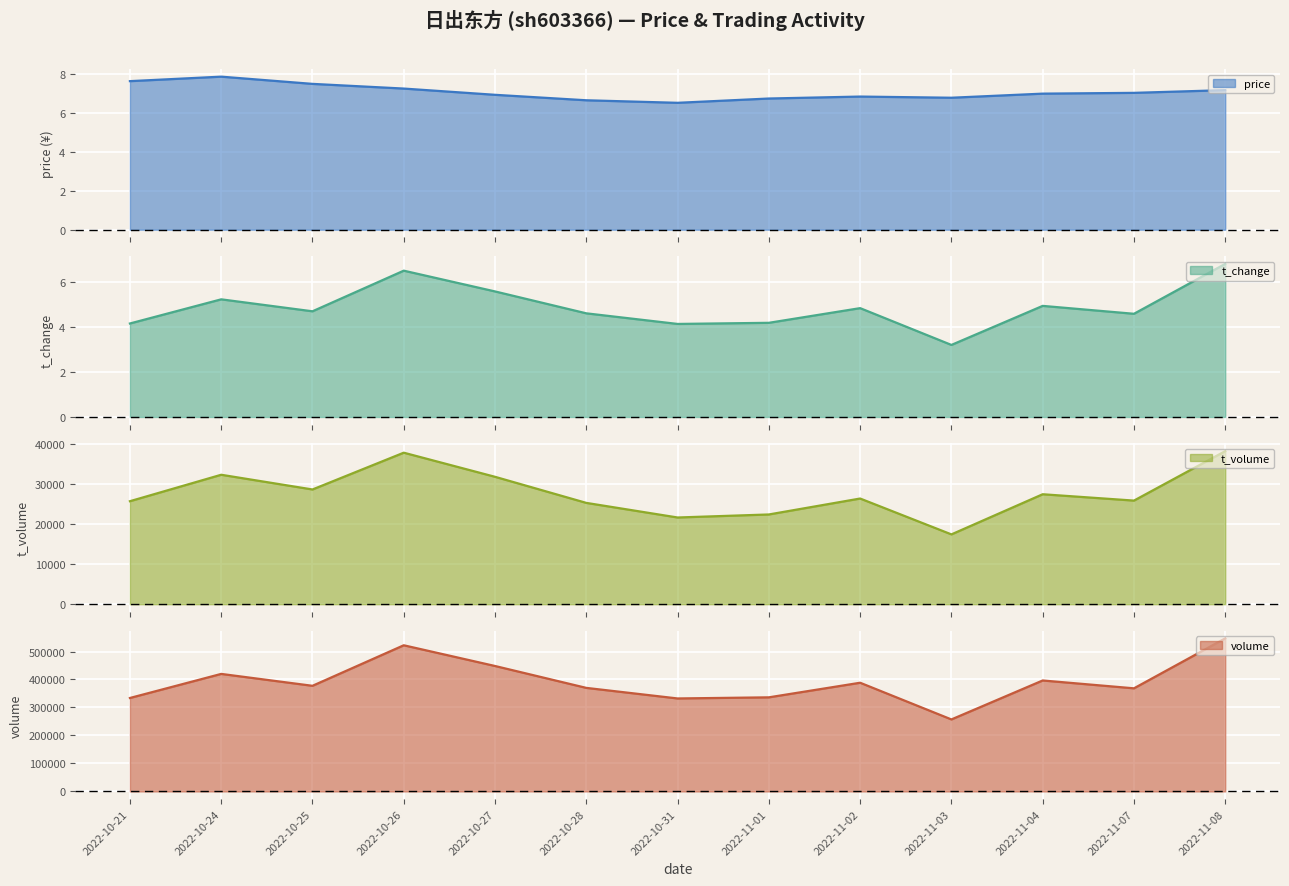

What position from the right is 2022-10-28?

8